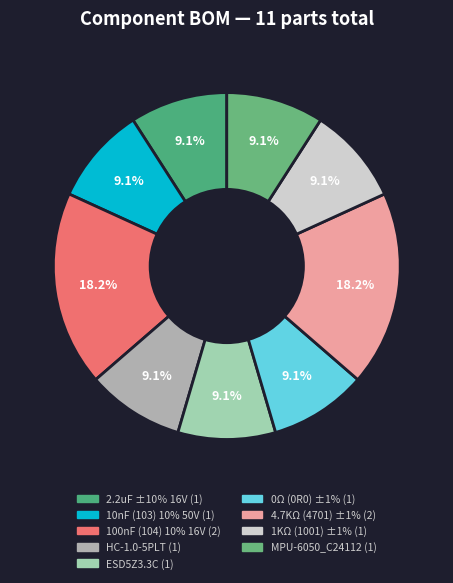

Which slice is the largest?

100nF (104) 10% 16V